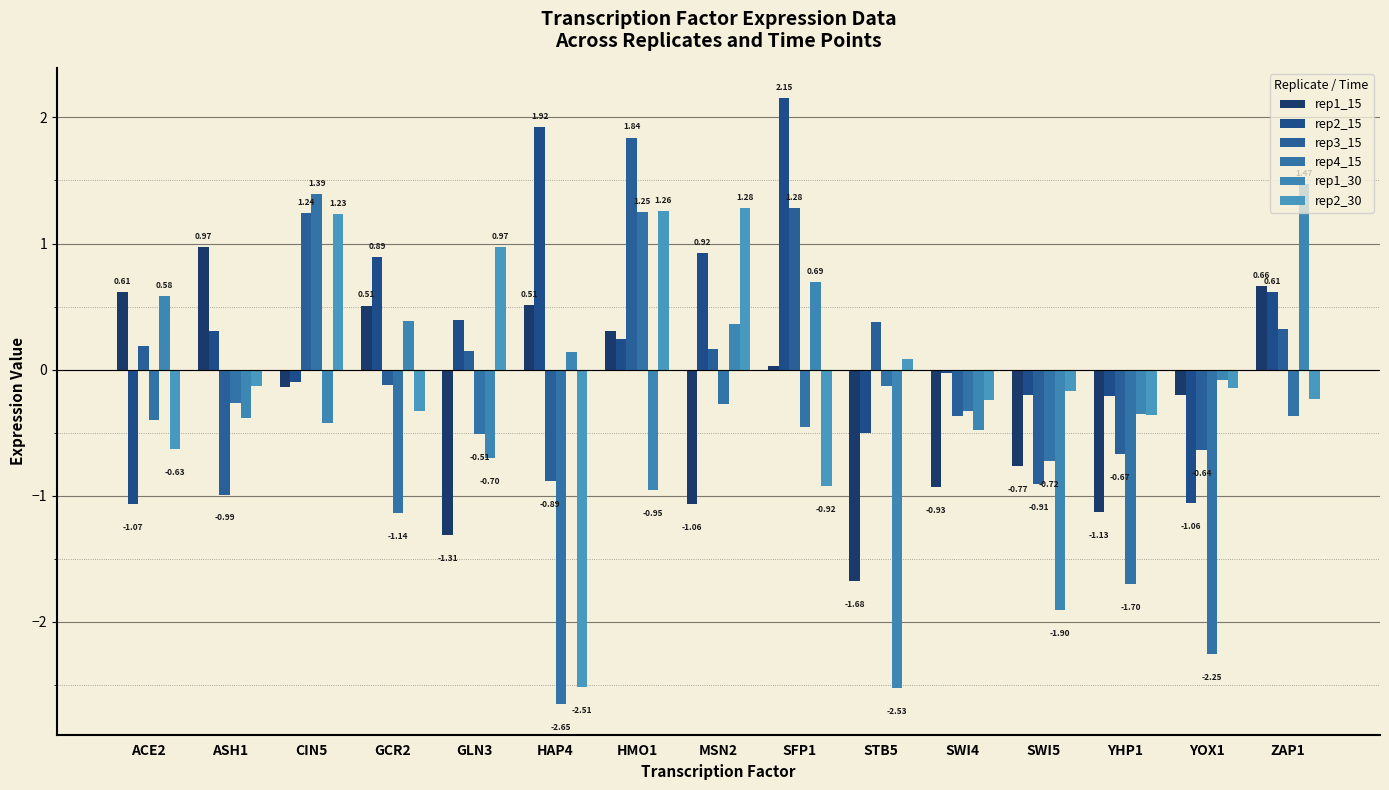

Which category has the lowest value across all series?

HAP4